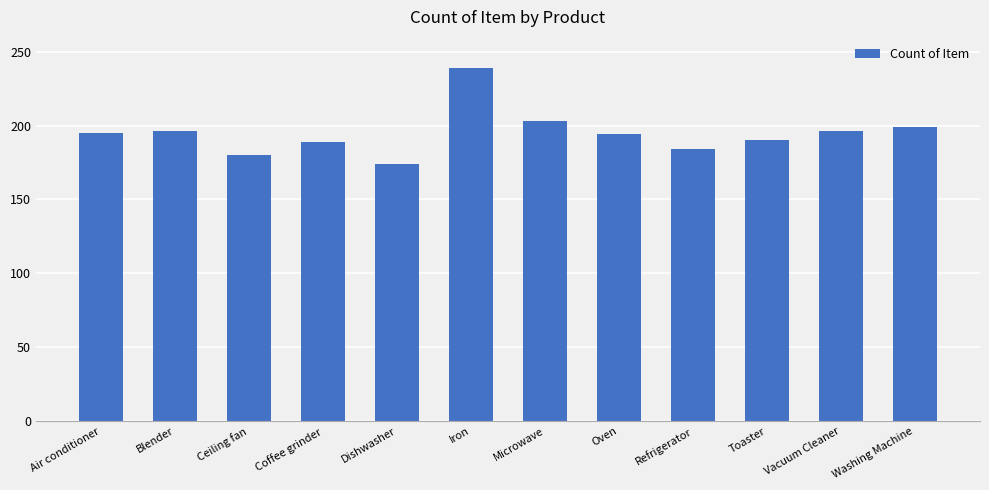

The value at Coffee grinder is 189. True or false?

True